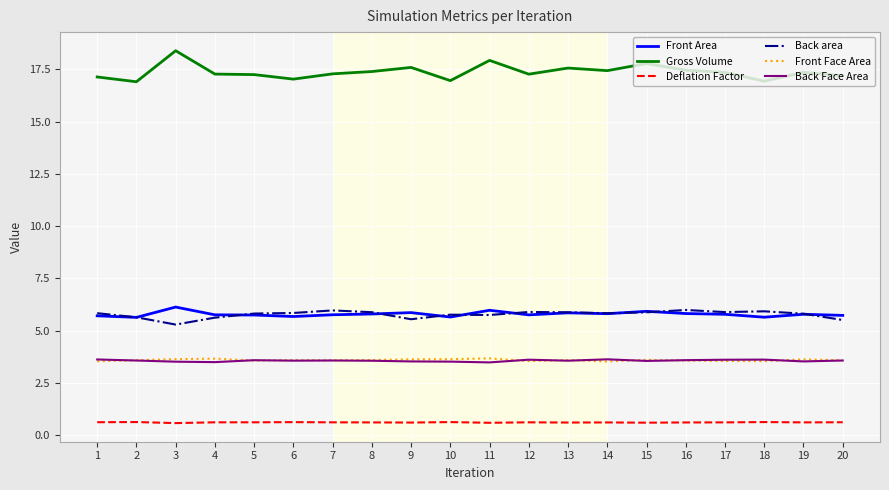

Is this an area chart (filled region under the line)?

No